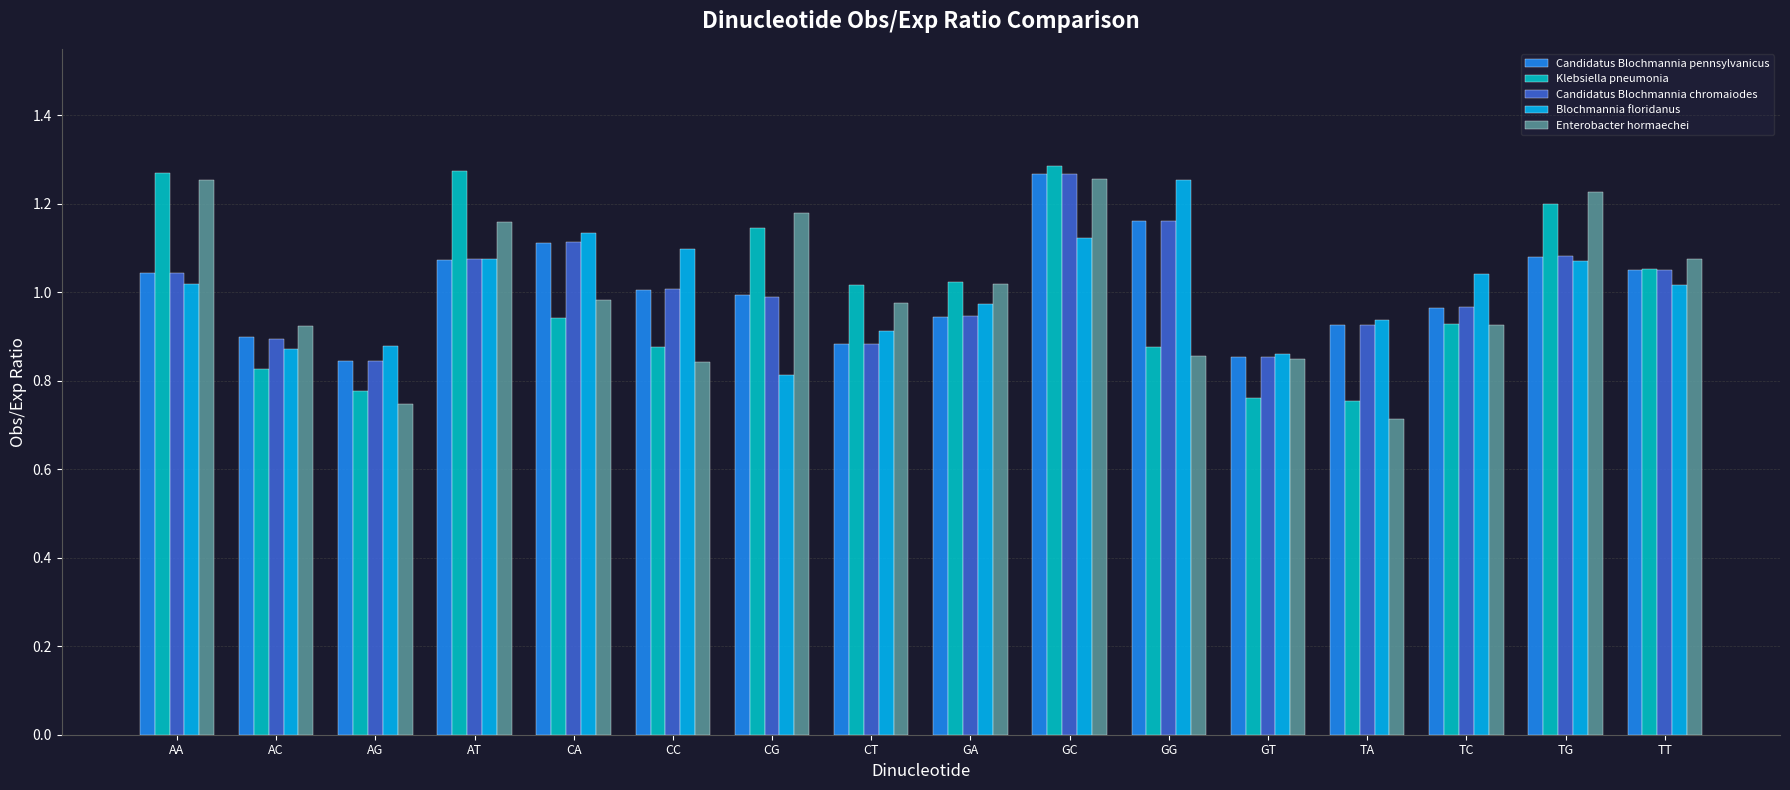

Is it true that Klebsiella pneumonia equals 0.9 at TC?

True